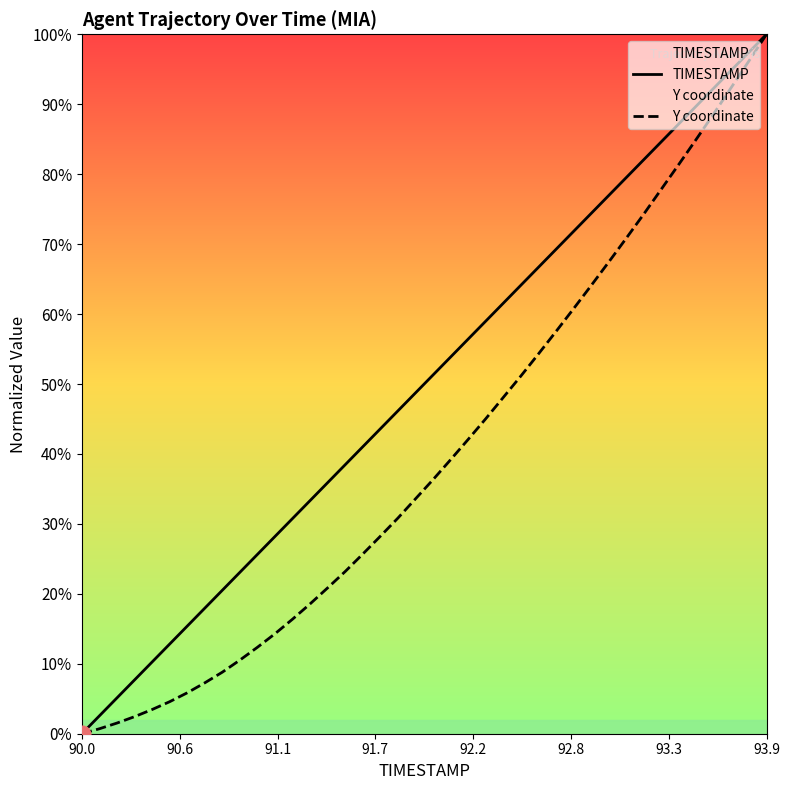

True or false: TIMESTAMP has more than 1 interior local peaks.

False